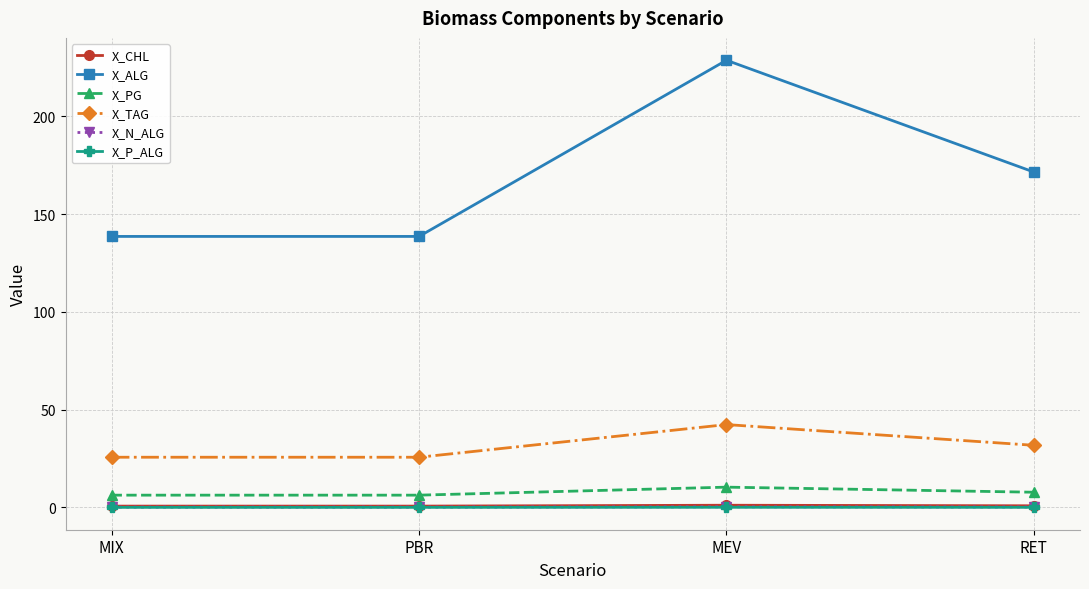

What is the label of the 1st point from the right?

RET